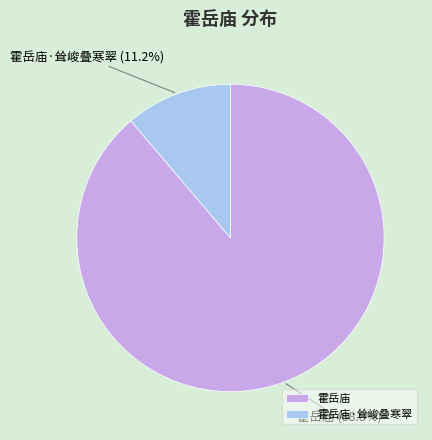

Is 霍岳庙 the majority of the pie?

Yes